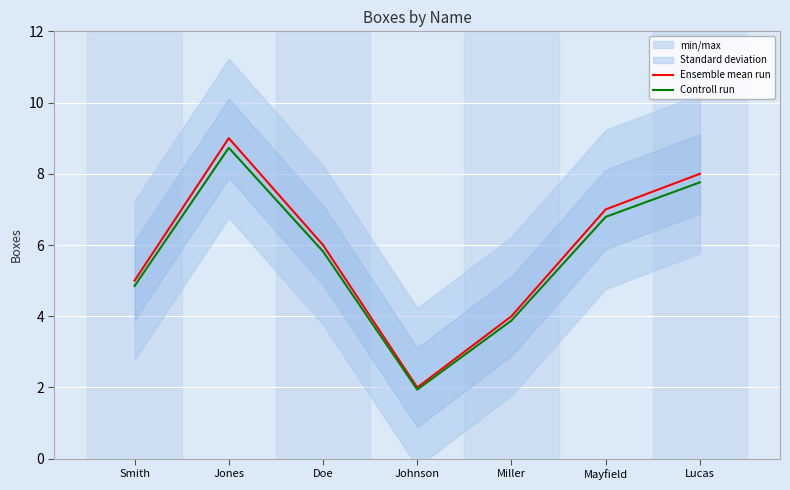

At how many categories does at least one series exceed 3?

6